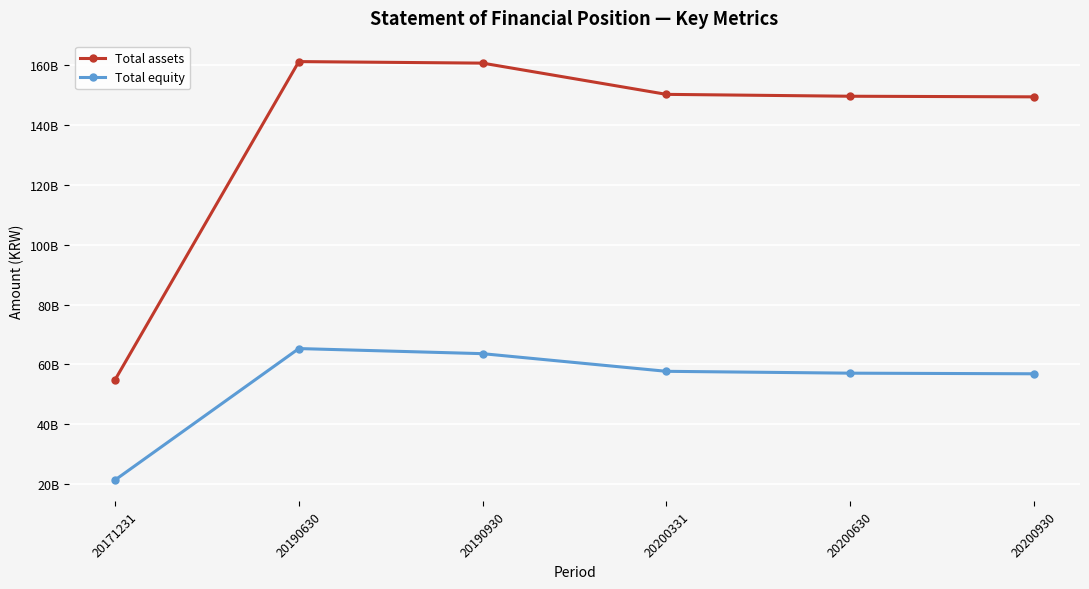

Reading left to right, list all the values displayed in this chart.

Total assets: 54835923521	161285117950	160770349911	150322192357	149695467603	149491604466
Total equity: 21334231275	65299750739	63591911508	57689505610	57068406406	56863702401